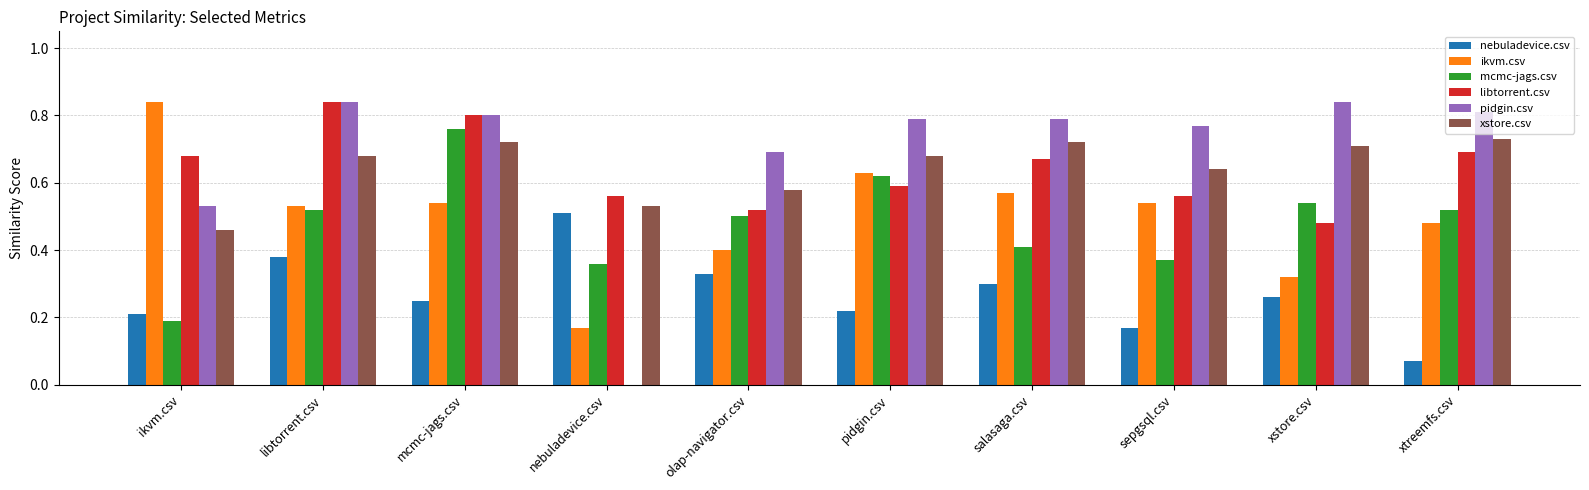

How many nebuladevice.csv values are between 0 and 1?

10